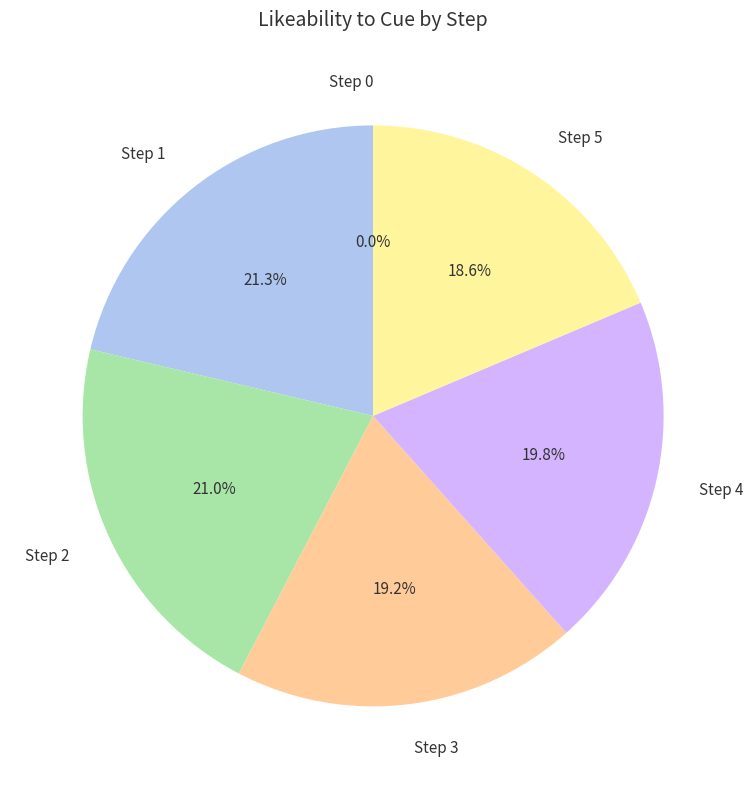

Does 4 account for over 50% of the chart?

No